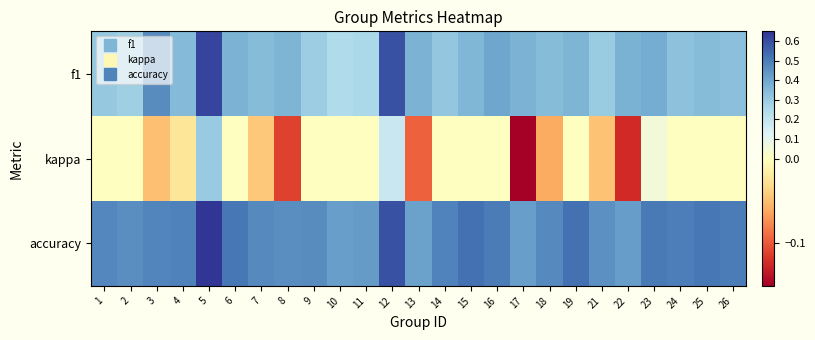

Is the value of f1 at 8 greater than the value of kappa at 23?

Yes